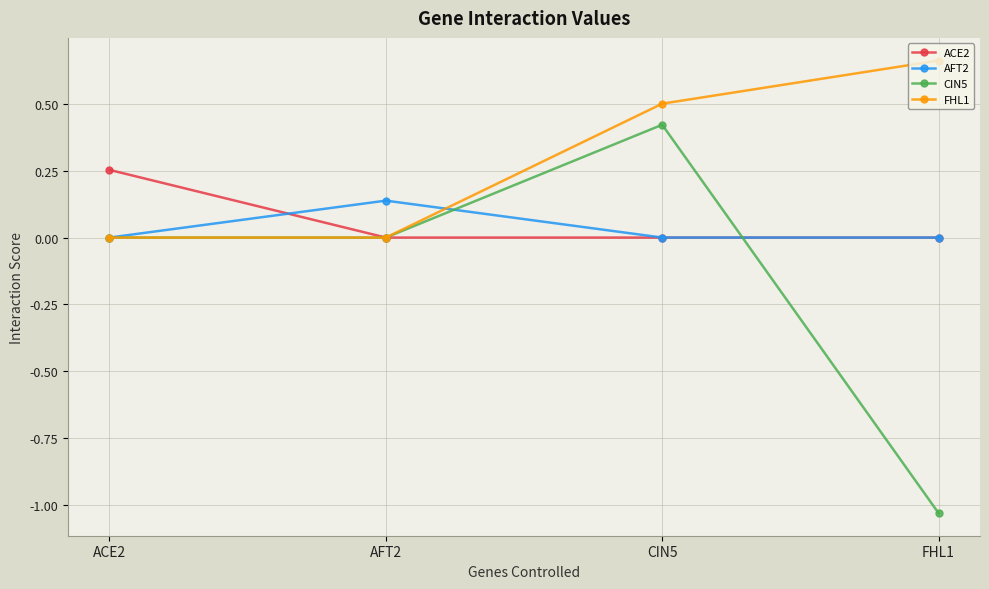

Count the number of data series in this chart.

4